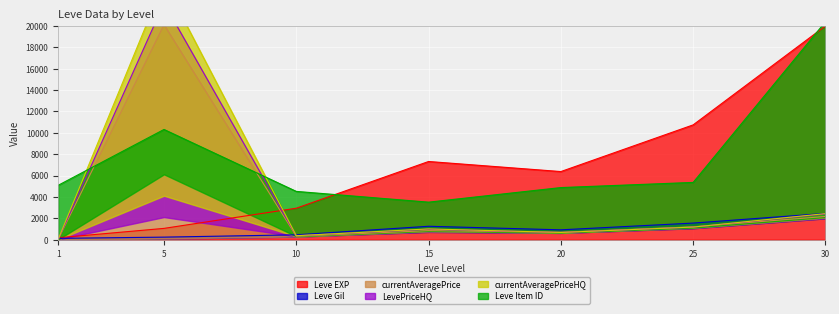

What is the difference between the maximum and minimum values in the currentAveragePriceHQ series?

20090.1